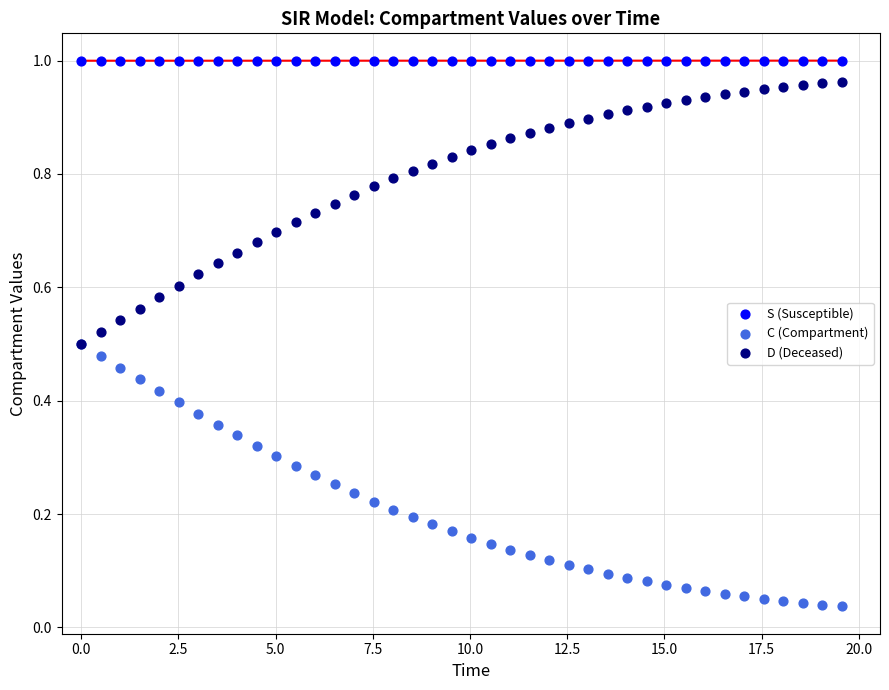

Which series contains the lowest Y value?

C (Compartment)